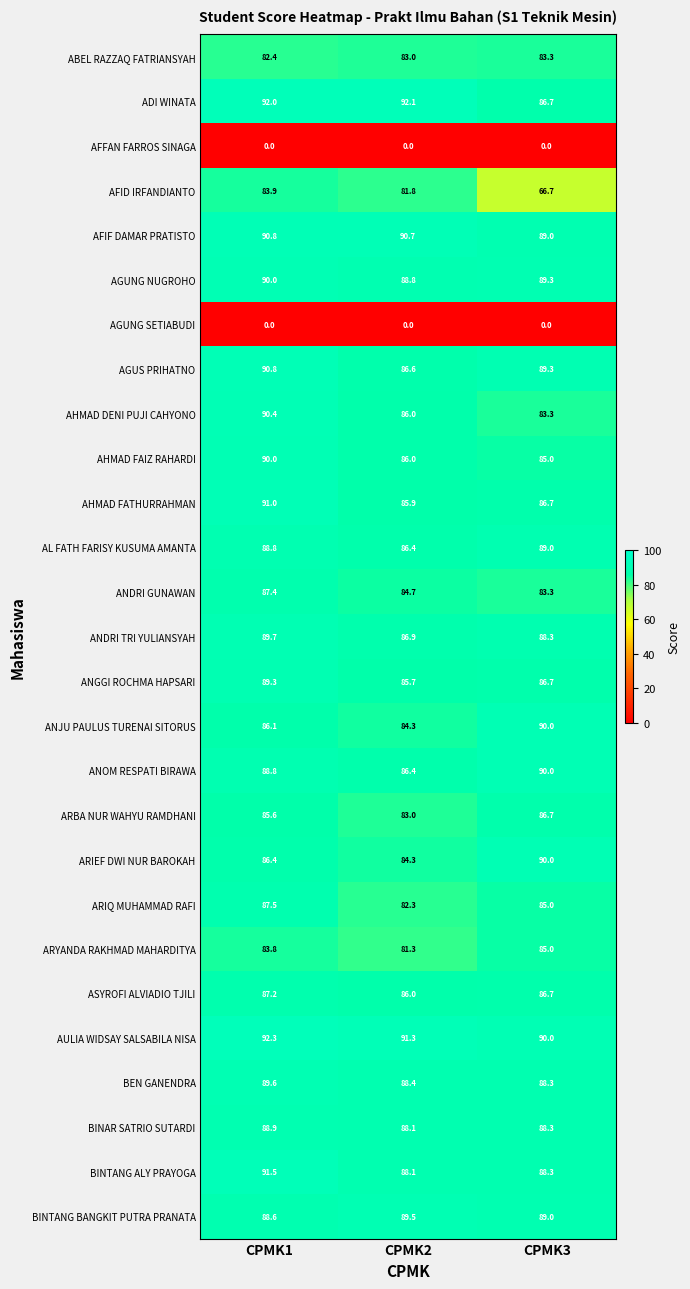

The ARIEF DWI NUR BAROKAH series shows 84.3 at CPMK2. True or false?

True